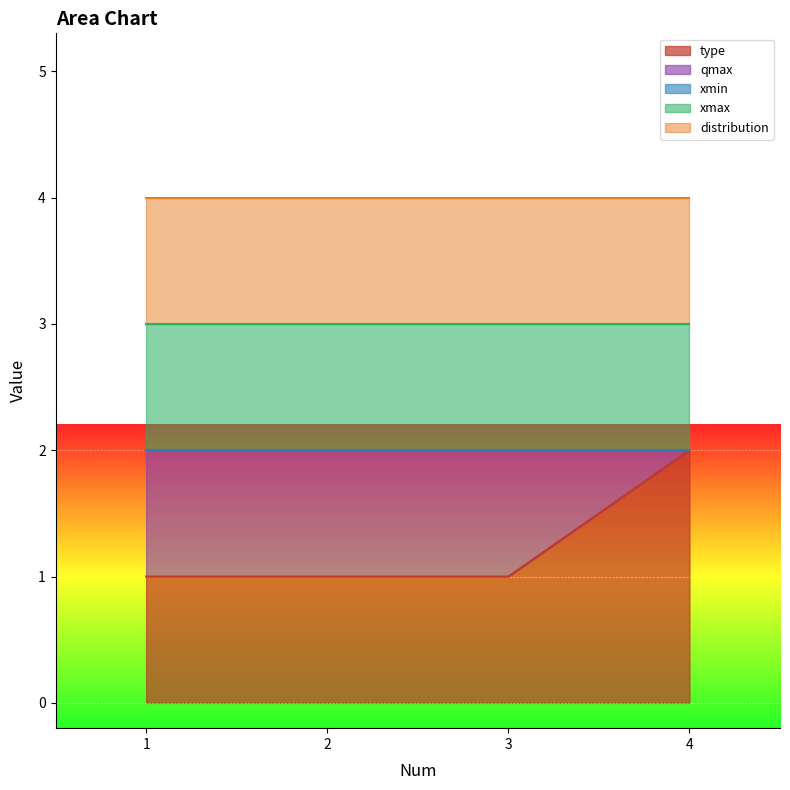

True or false: xmax and distribution intersect in this chart.

False